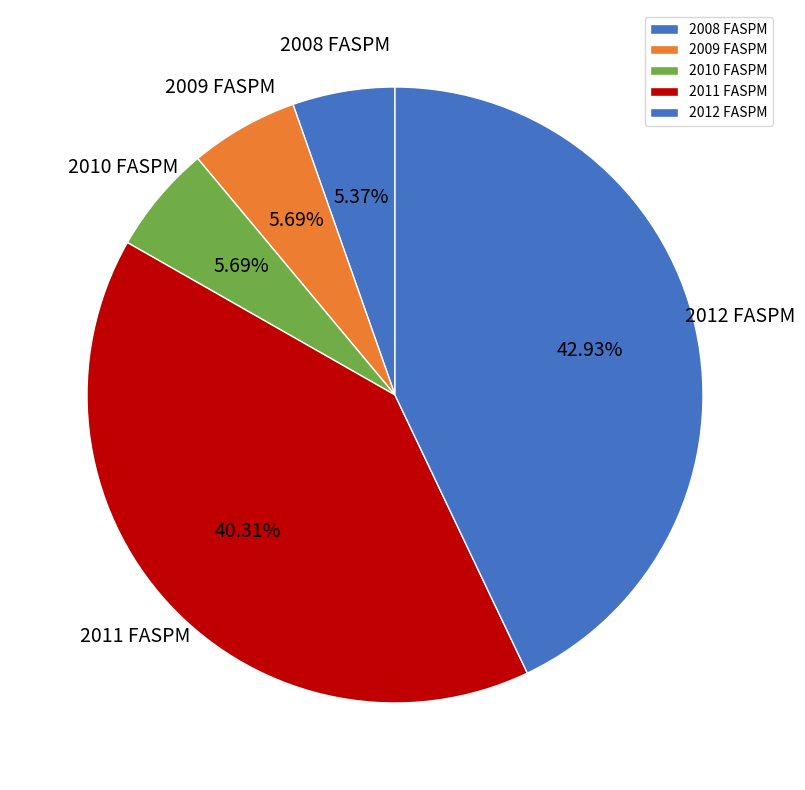

To the nearest percent, what is the difference between the largest and smallest slice percentages?

38%